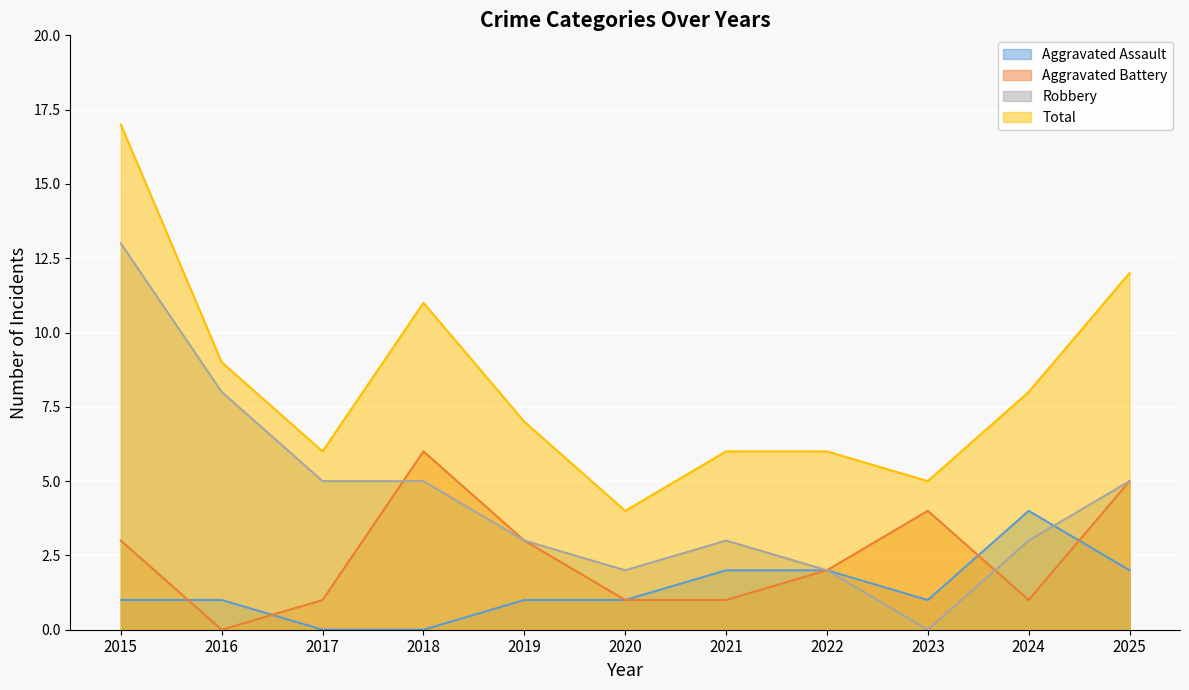

What is the difference between the highest and lowest values at 2023?

5